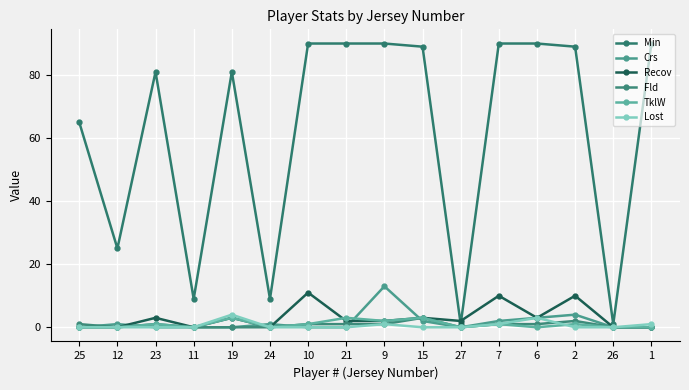

At which label does Crs reach its minimum?

25